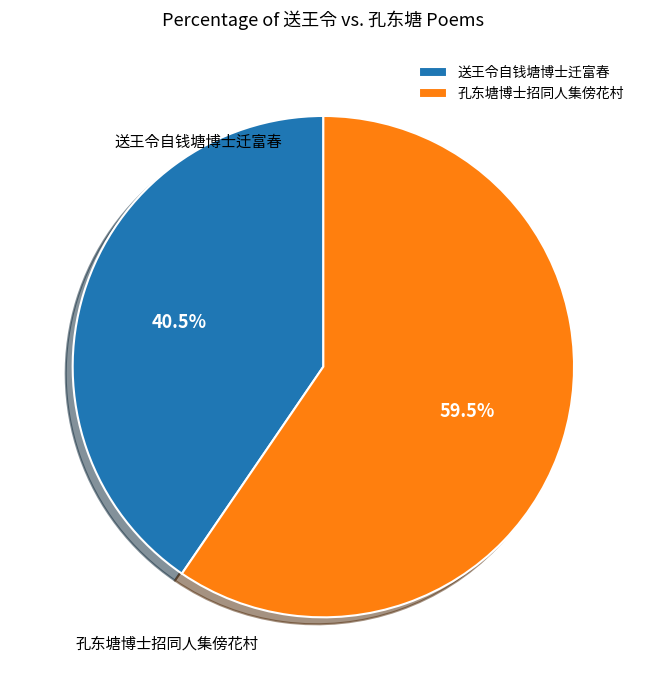

How many slices are in this pie chart?

2